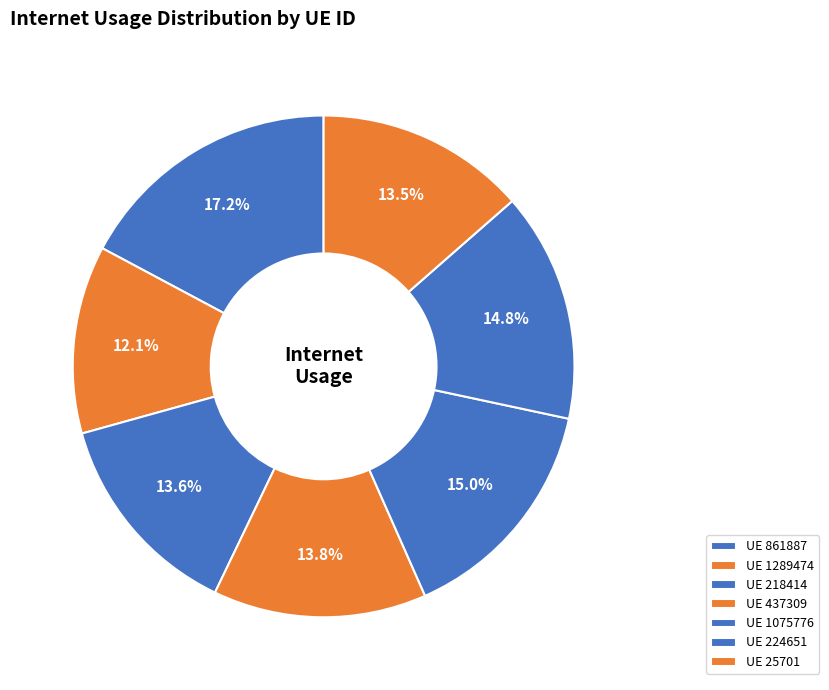

Count the number of slices in the pie.

7